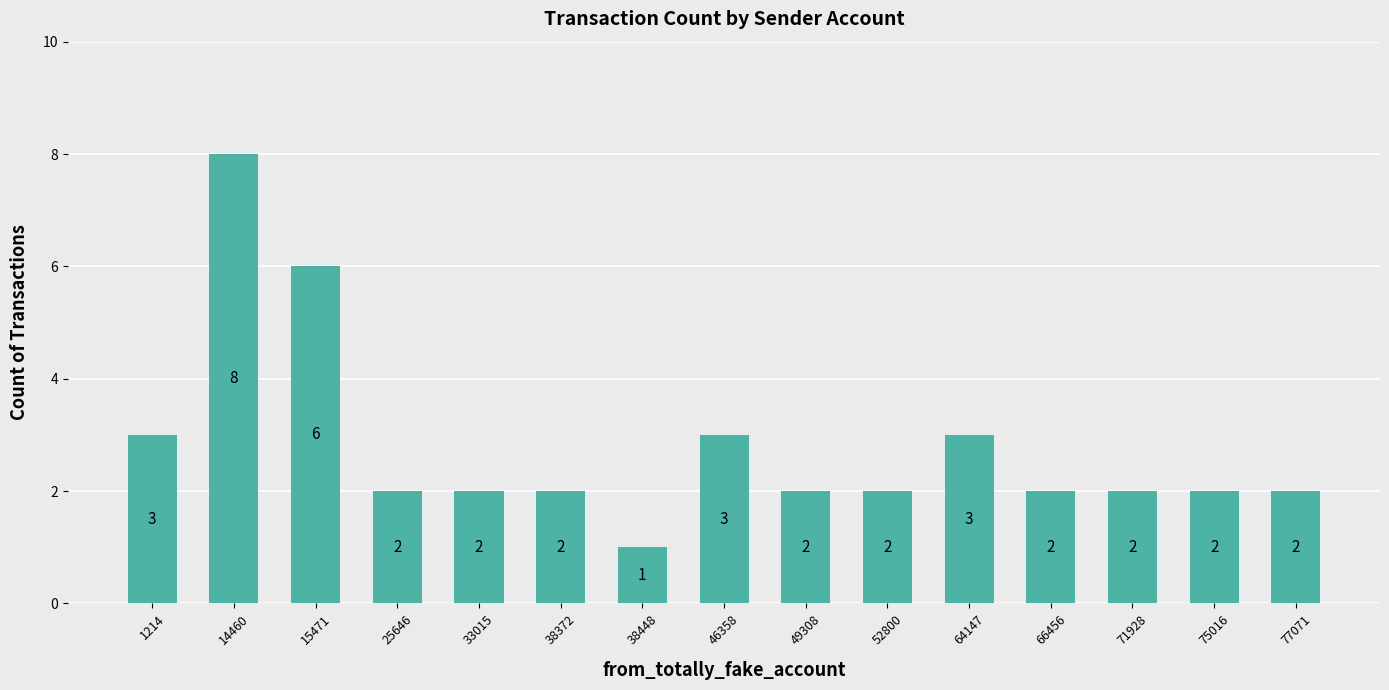

What is the change in value from 38448 to 46358?

+2